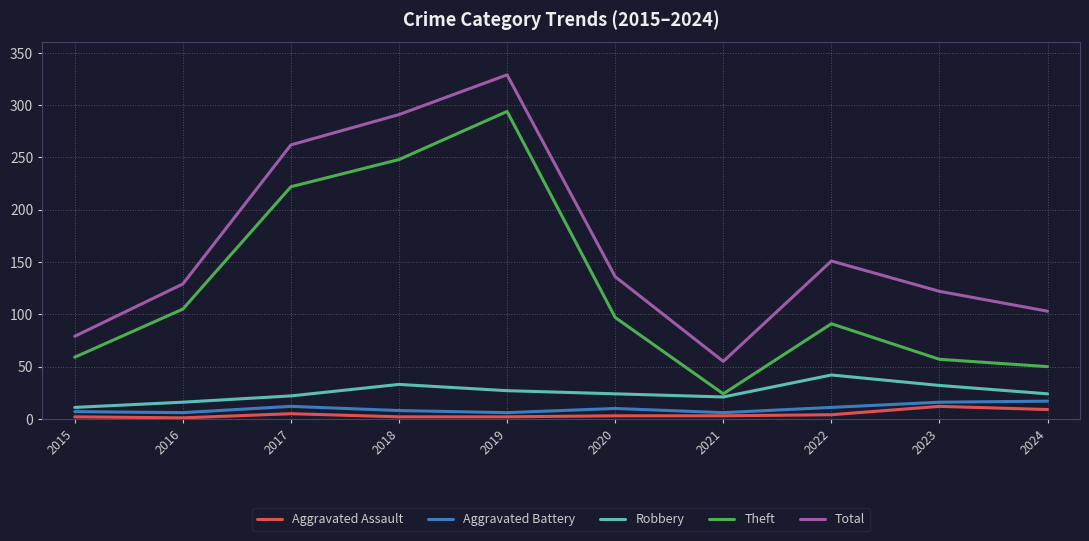

Which series has the widest spread of values?

Total